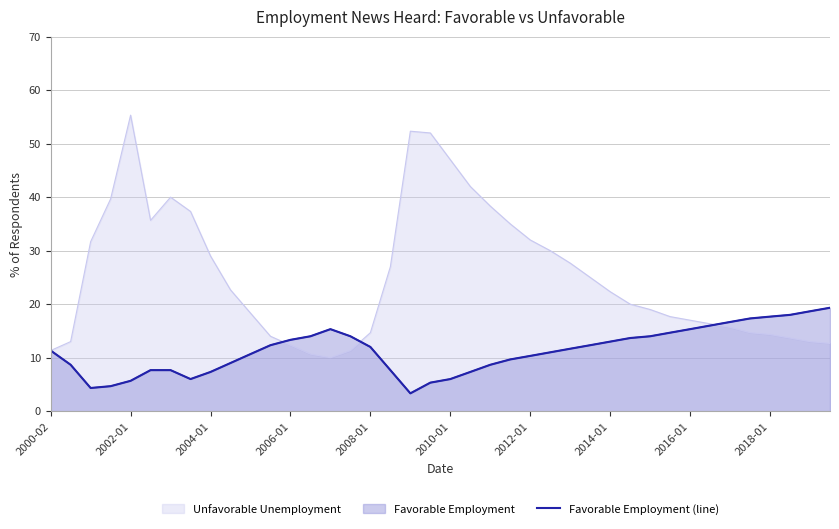

Where does the data first go above 11?

2000-02